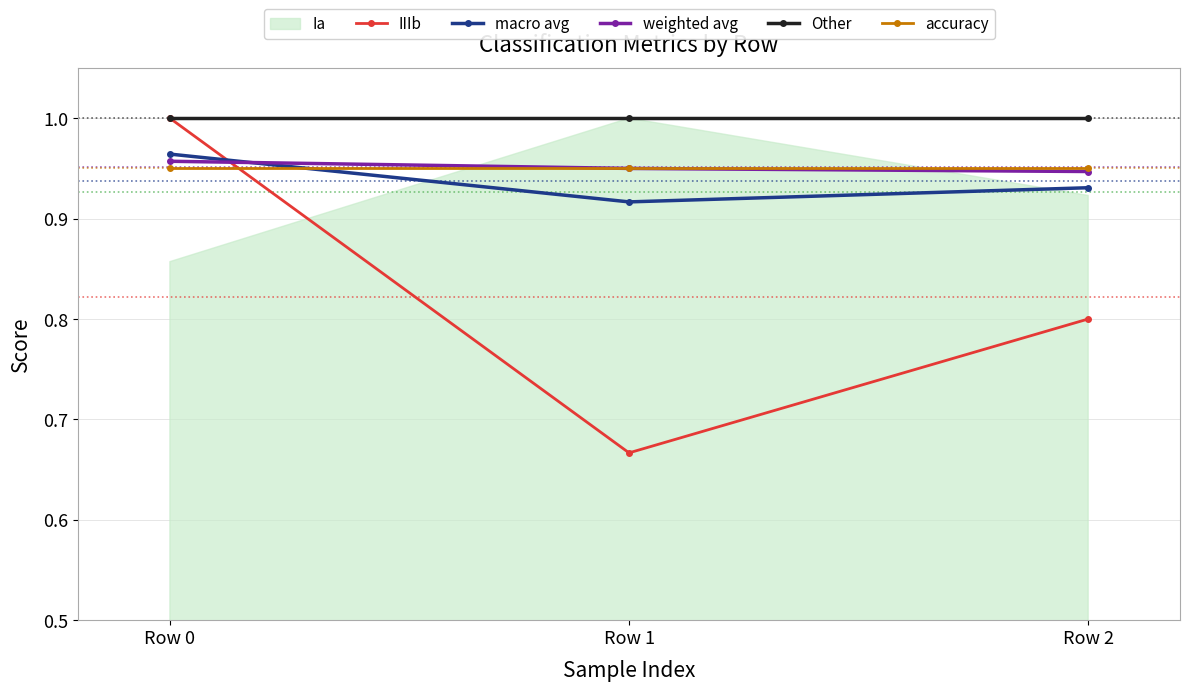

How many categories are shown in the chart?

3